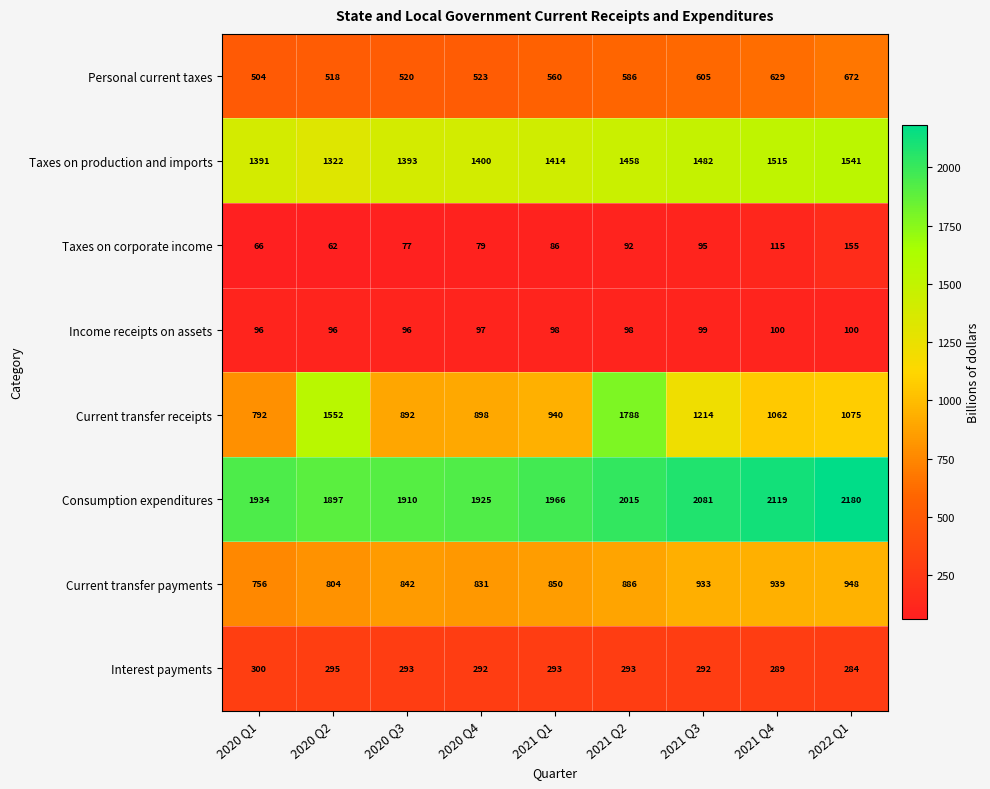

Rank the series by their maximum value, from lowest to highest.

Income receipts on assets, Taxes on corporate income, Interest payments, Personal current taxes, Current transfer payments, Taxes on production and imports, Current transfer receipts, Consumption expenditures